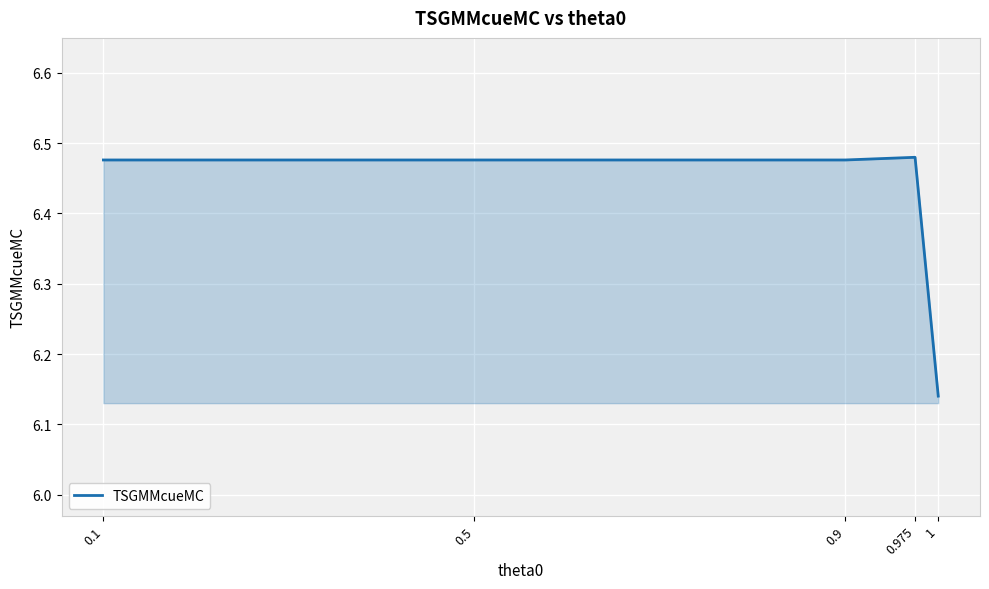

Which label corresponds to the smallest value in the chart?

1